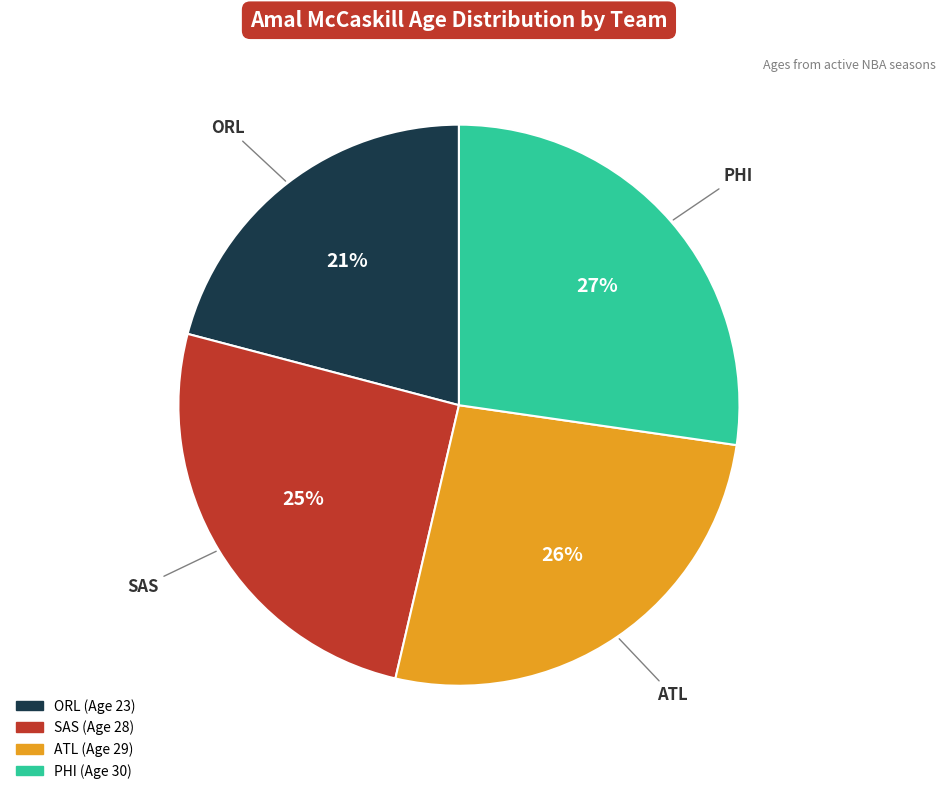

Combined, do PHI and SAS account for over 50%?

Yes